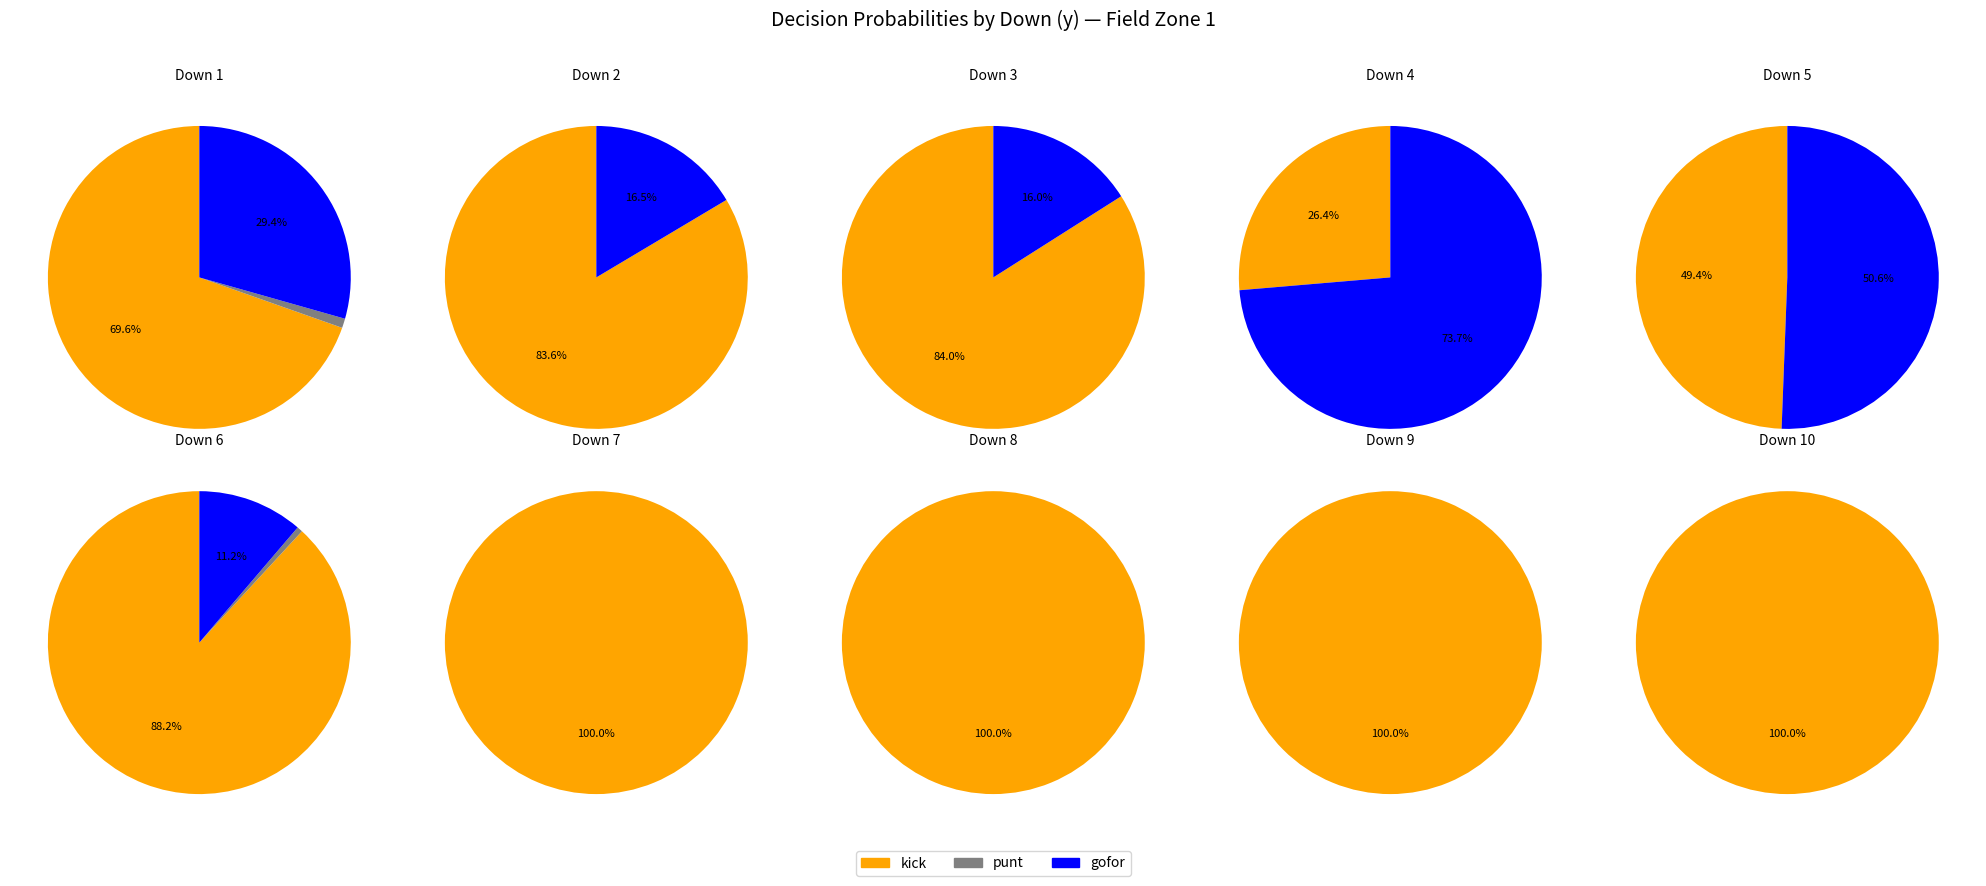

Combined, what portion of the pie is 8 and 10?

25.0%